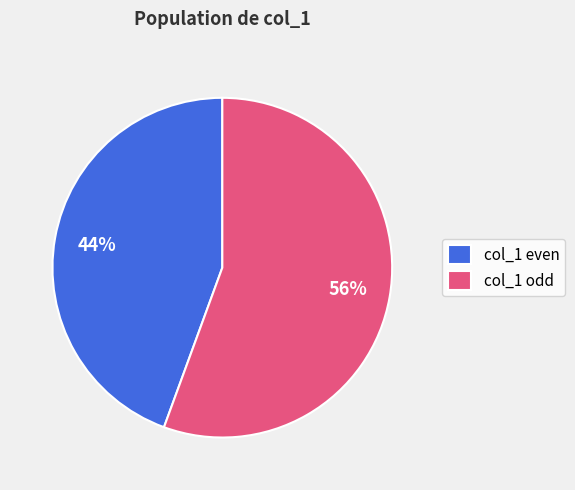

To the nearest percent, what portion does col_1 even represent?

44%